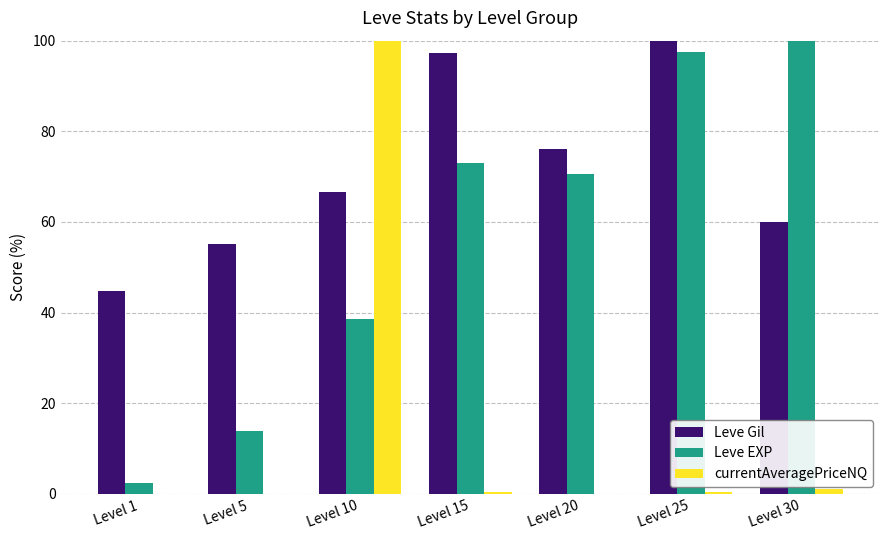

Which series changed the most between Level 1 and Level 30?

Leve EXP